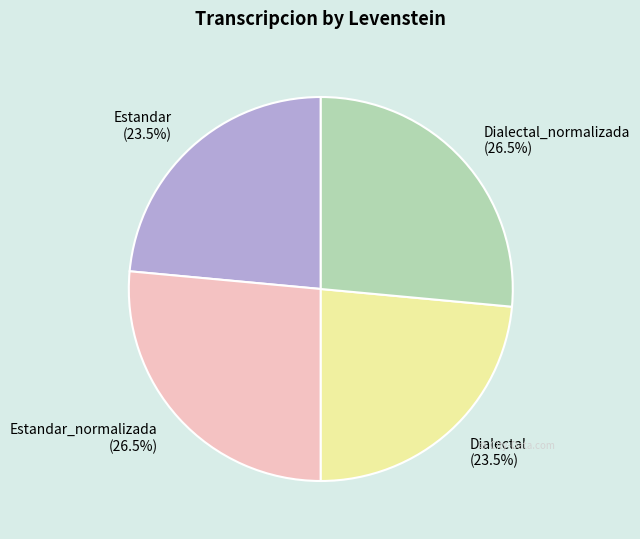

Is Dialectal the majority of the pie?

No